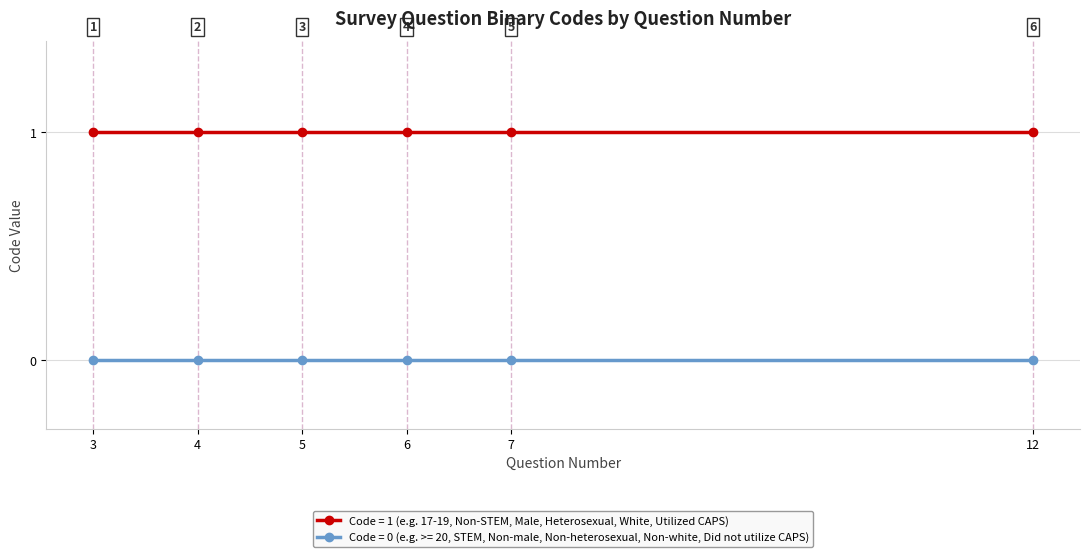

Rank the series by their maximum value, from lowest to highest.

Code = 0 (e.g. >= 20, STEM, Non-male, Non-heterosexual, Non-white, Did not utilize CAPS), Code = 1 (e.g. 17-19, Non-STEM, Male, Heterosexual, White, Utilized CAPS)